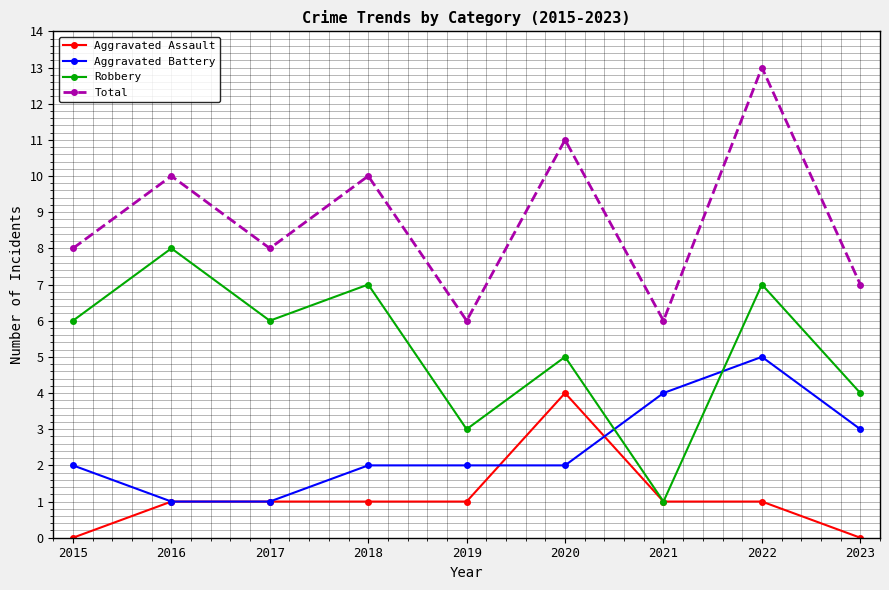

What is the difference between the maximum and minimum values in the Total series?

7